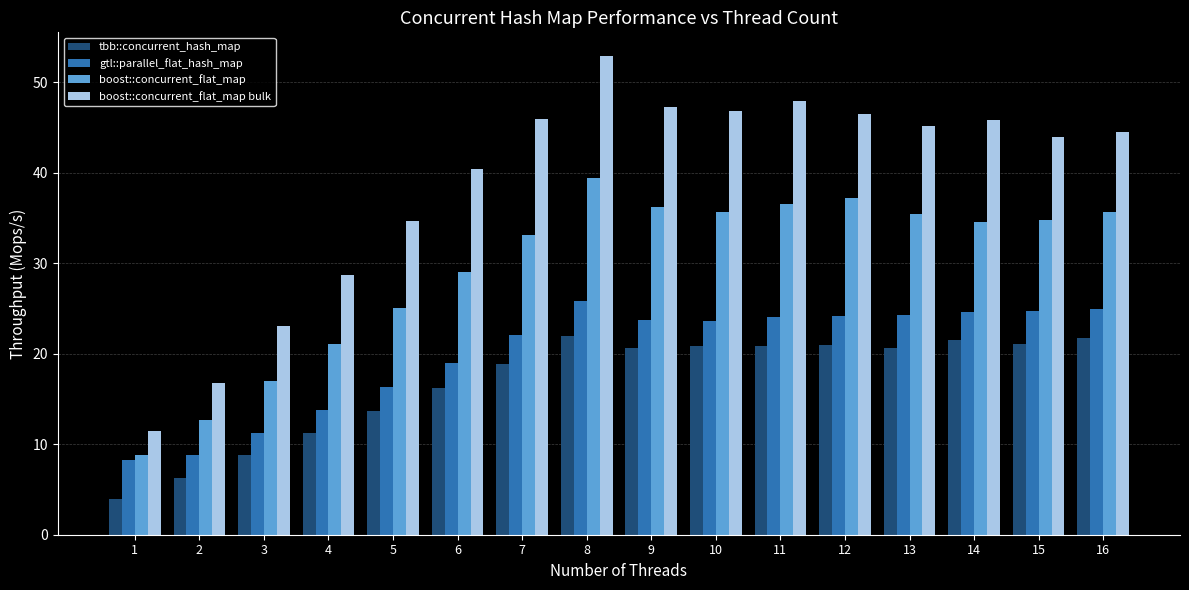

How many series are shown in this chart?

4